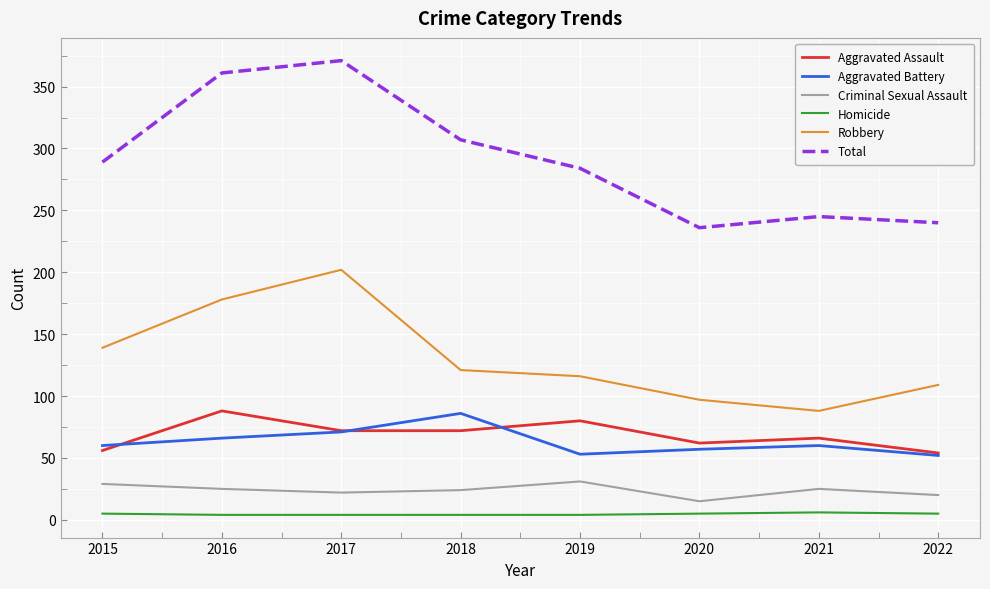

Which series has the widest spread of values?

Total